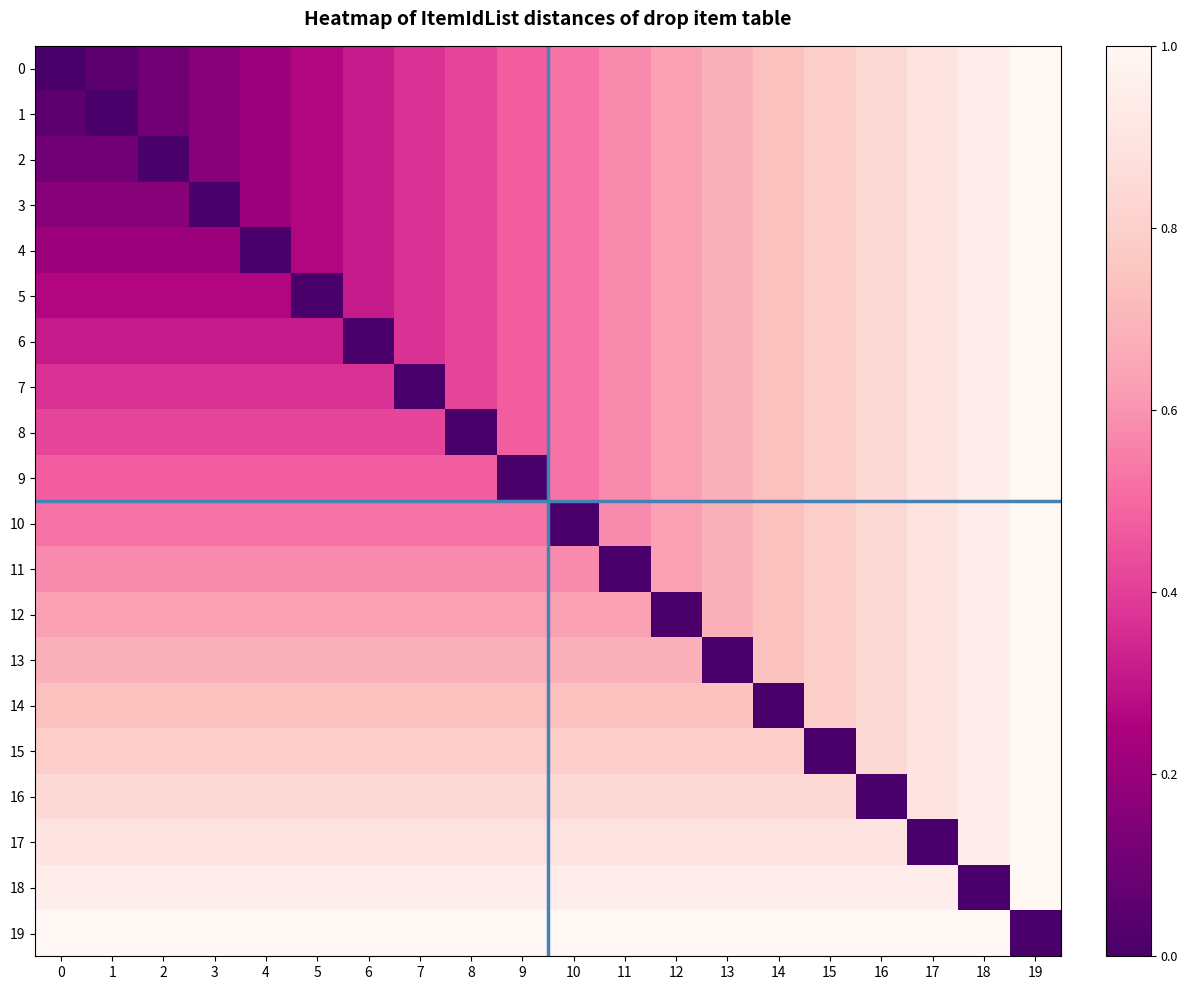

At how many categories does at least one series exceed 0?

20